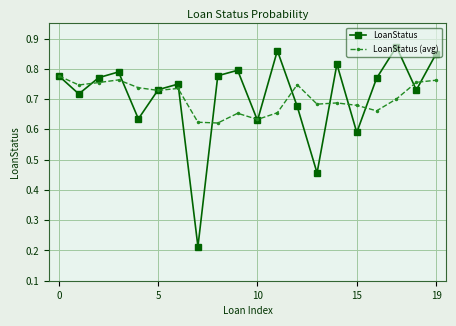

Which series has the widest spread of values?

LoanStatus